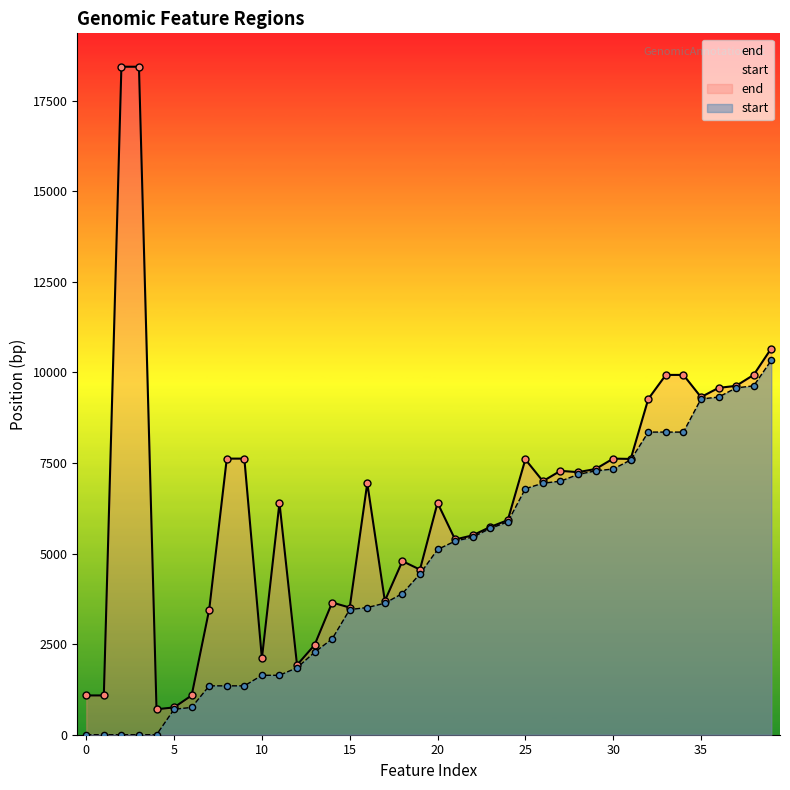

What are all the series names shown in the legend?

start, end